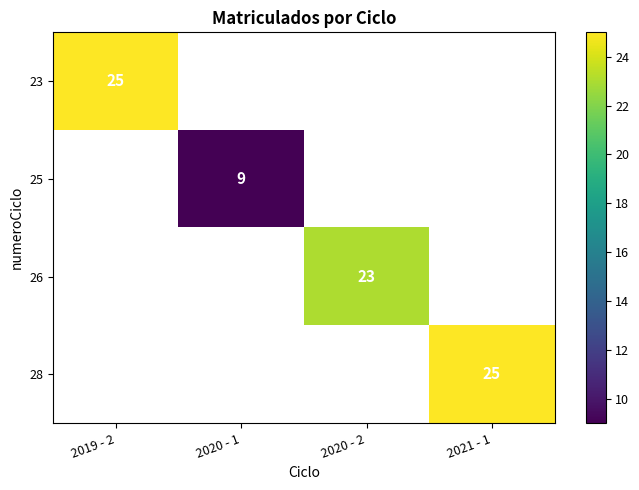

The value of 26 at 2020 - 2 is 23. True or false?

True